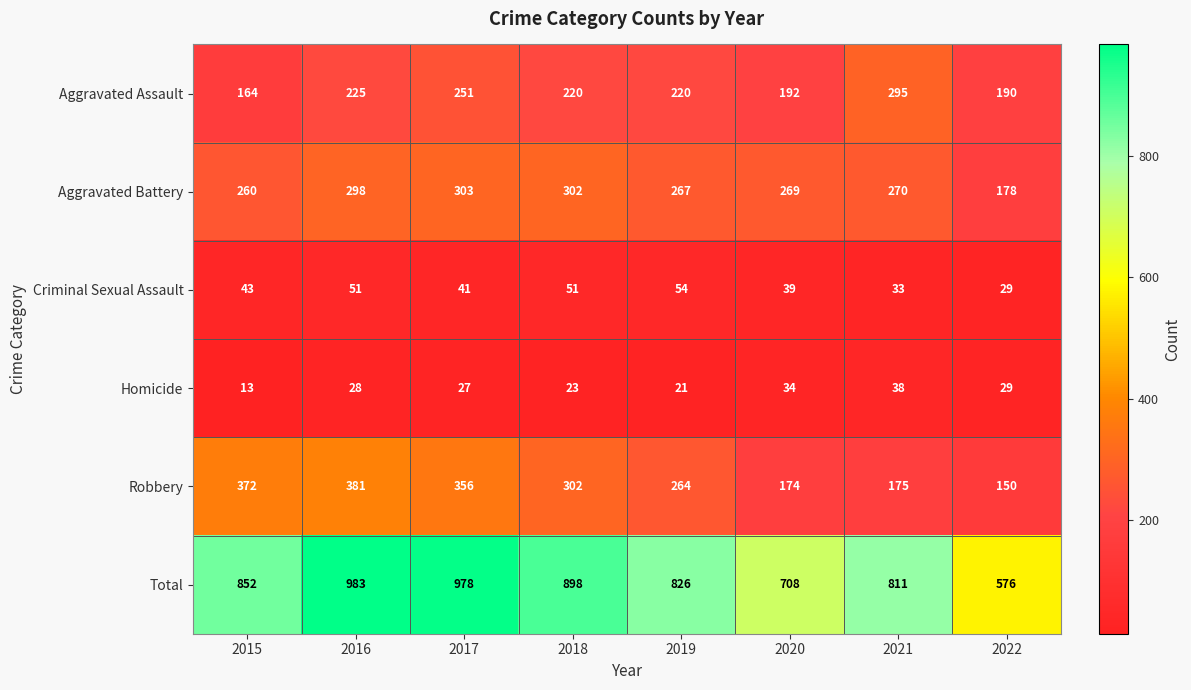

Read the Total value at 2019, to the nearest 50.

850